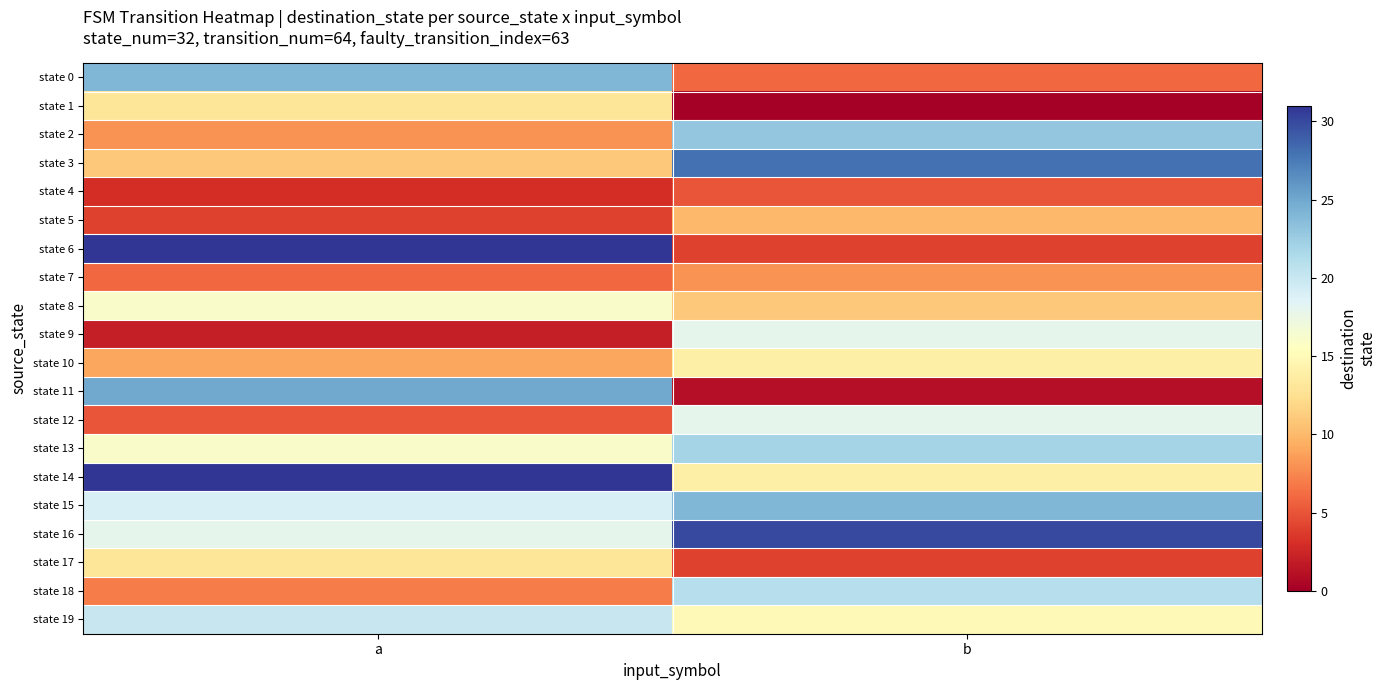

What is the total value across all series at a?

281